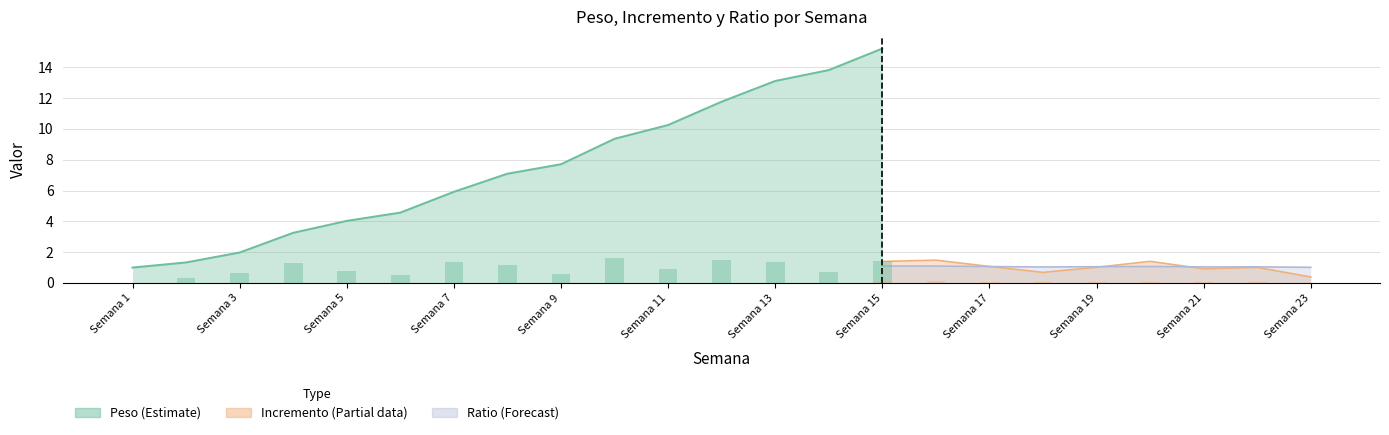

How many groups of bars are there?

23